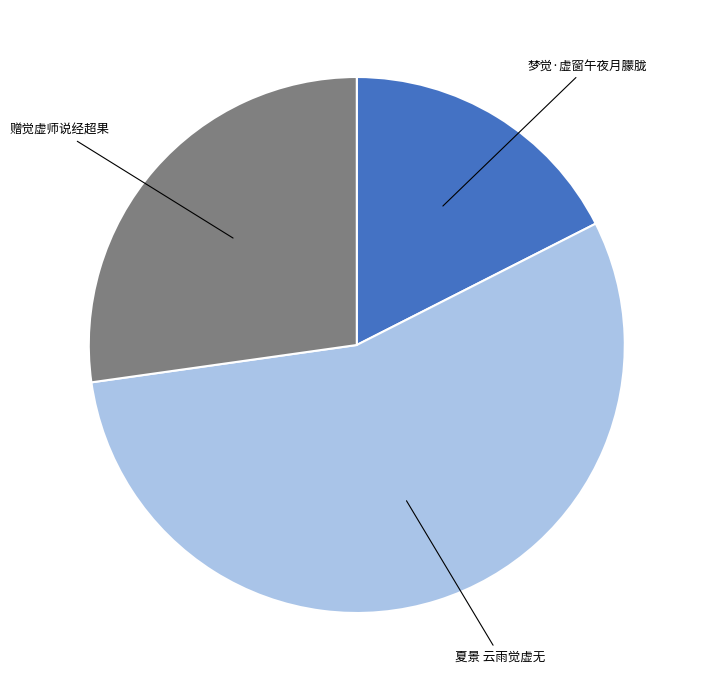

Rank the categories by value from lowest to highest.

梦觉·虚窗午夜月朦胧, 赠觉虚师说经超果, 夏景 云雨觉虚无